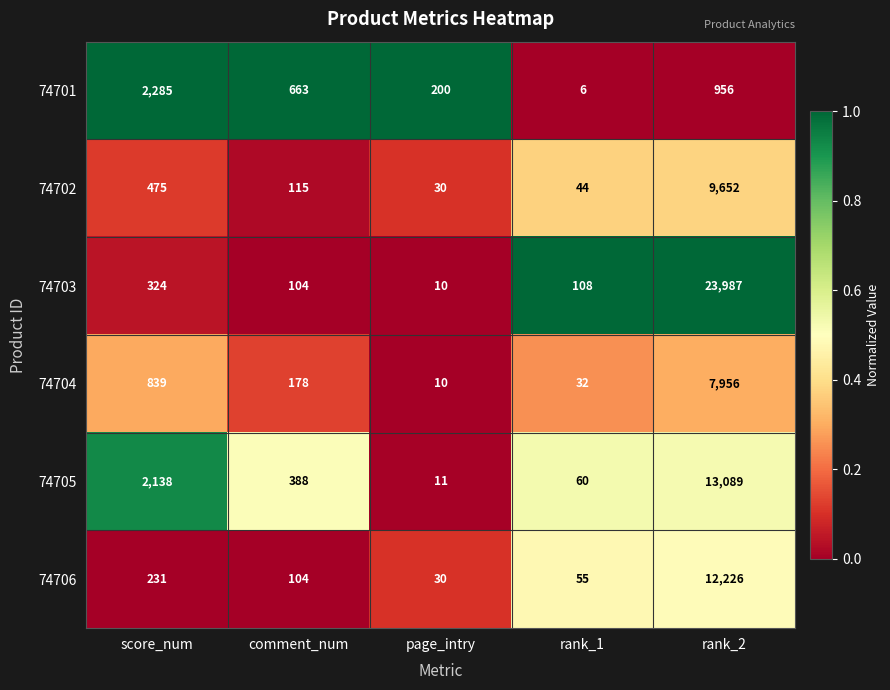

Is it true that 74706 equals 72 at rank_1?

False